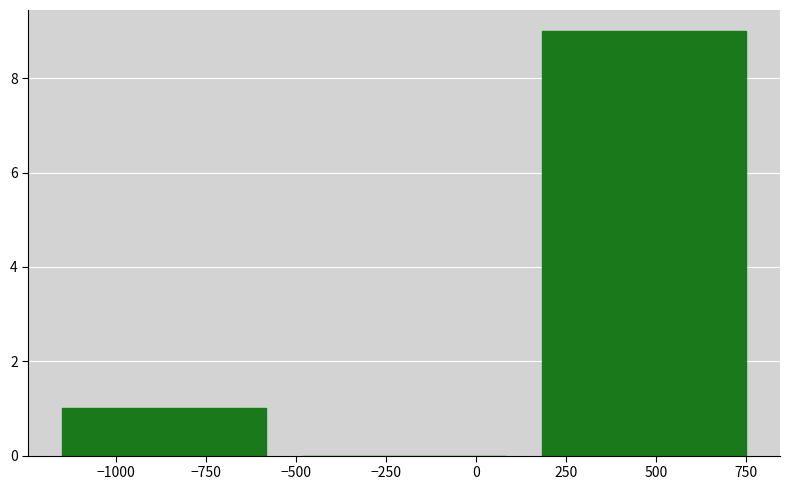

Which range on the x-axis has the tallest bar?

150 to 800